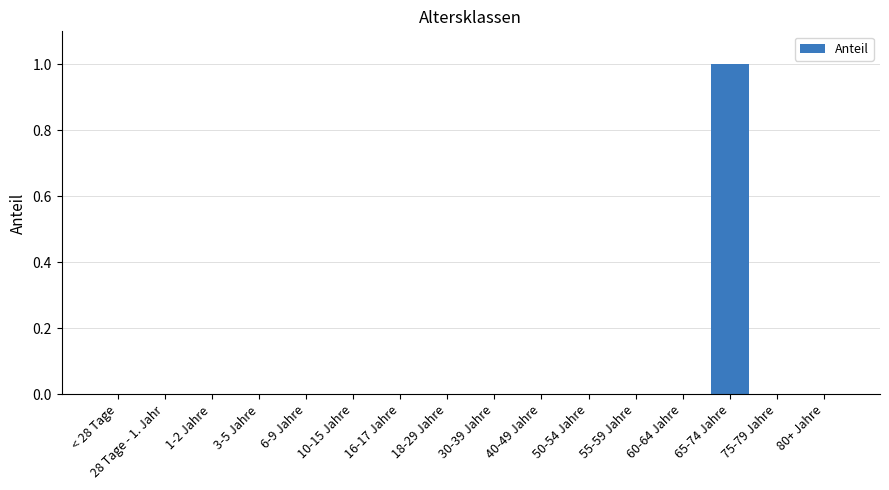

Which has a higher value, 65-74 Jahre or 28 Tage - 1. Jahr?

65-74 Jahre